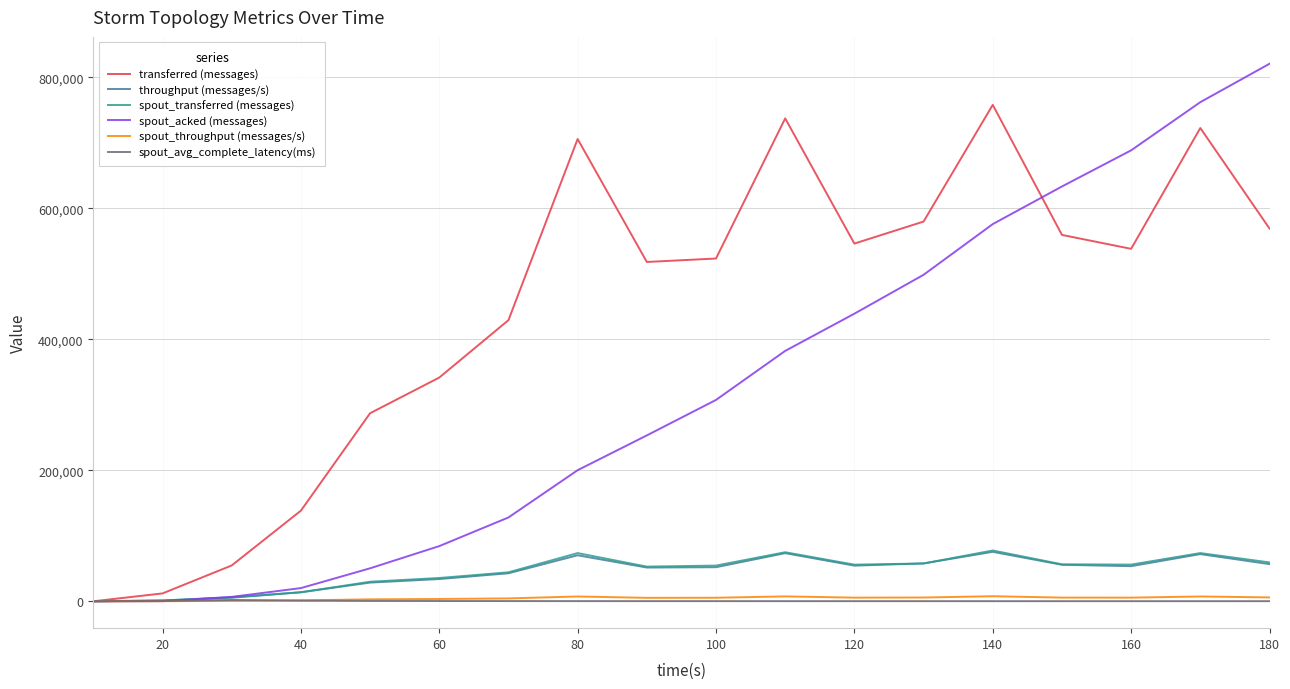

Which series has the largest range (max minus min)?

spout_acked (messages)